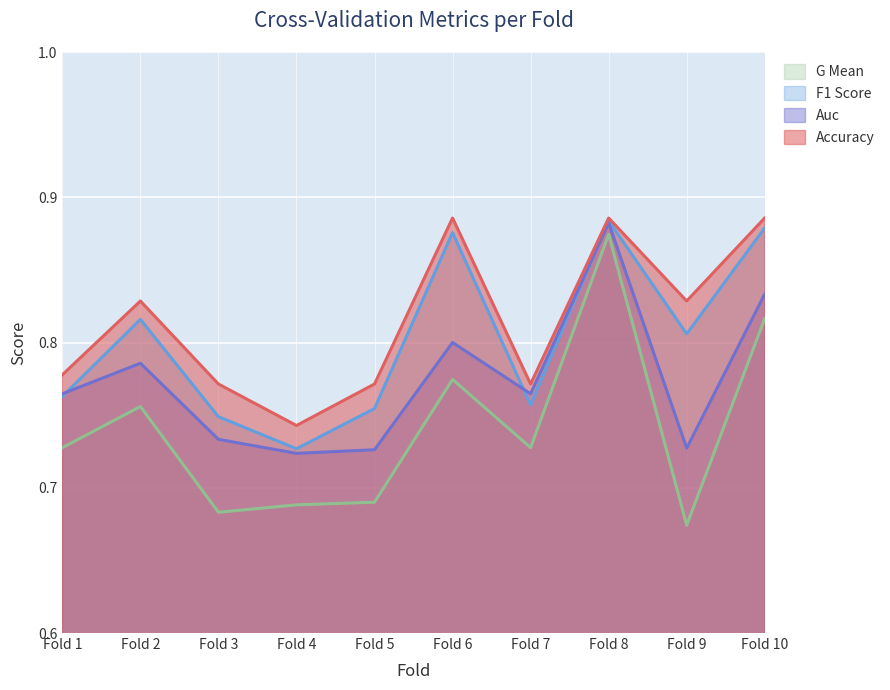

How many categories are shown in the chart?

10